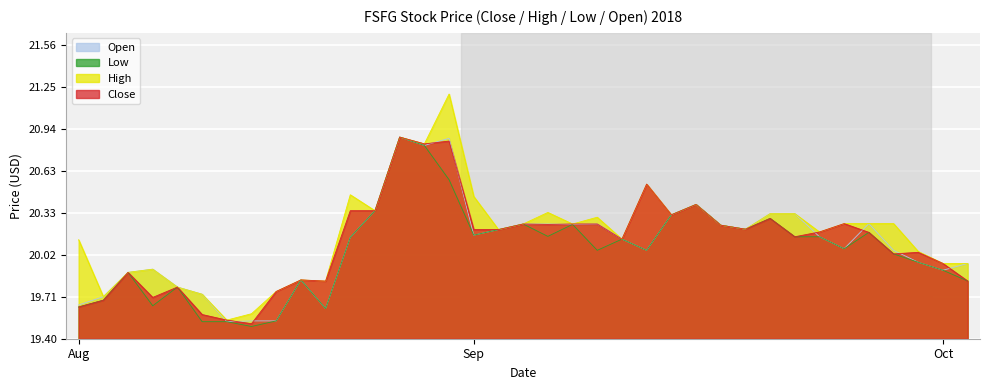

True or false: Low and Open cross at least once.

False